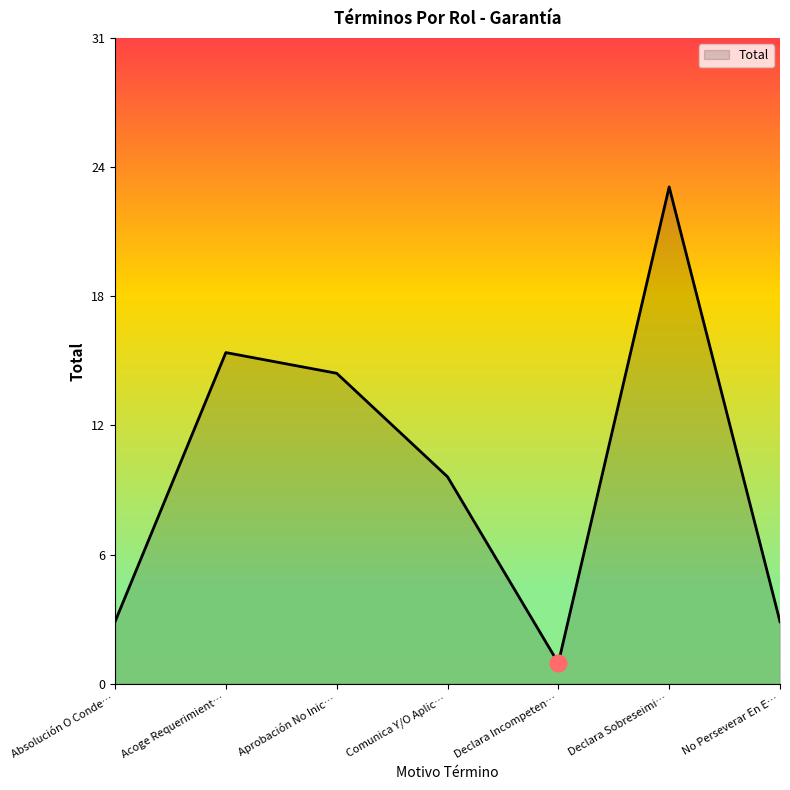

Is this an area chart (filled region under the line)?

Yes